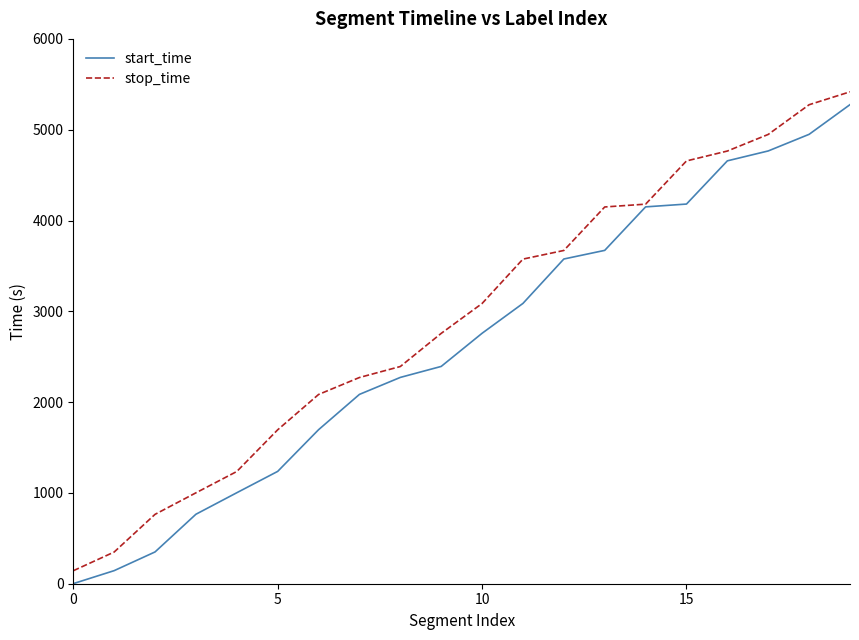

Which series has the largest total across all categories?

stop_time